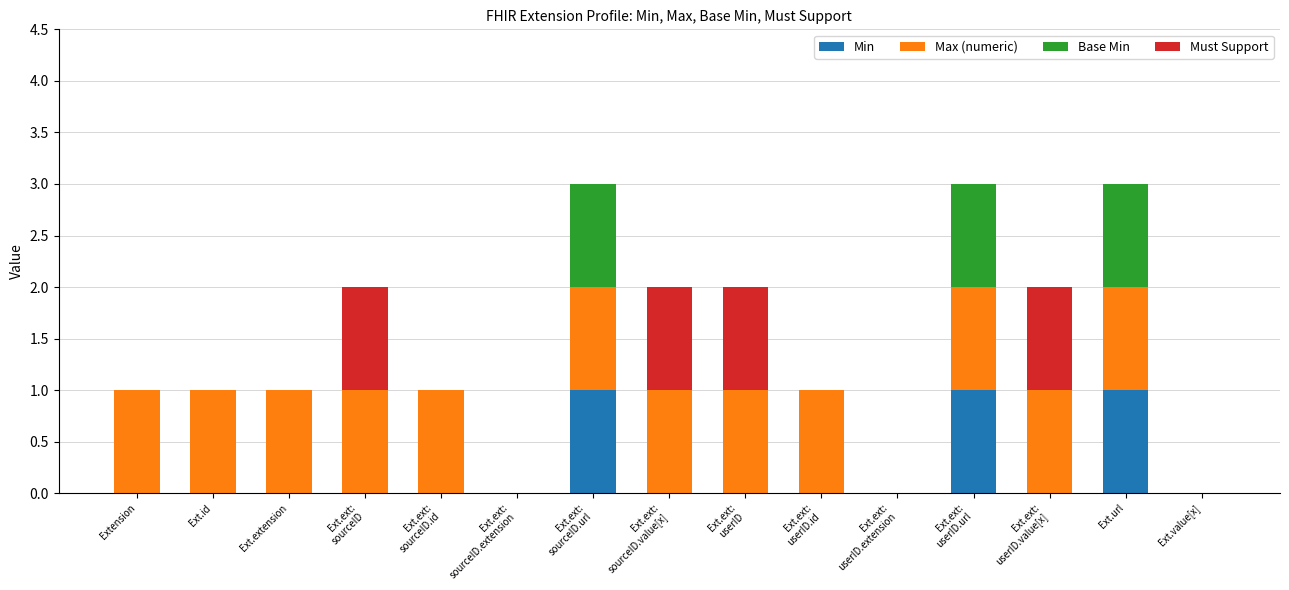

Does the chart contain stacked bars?

Yes